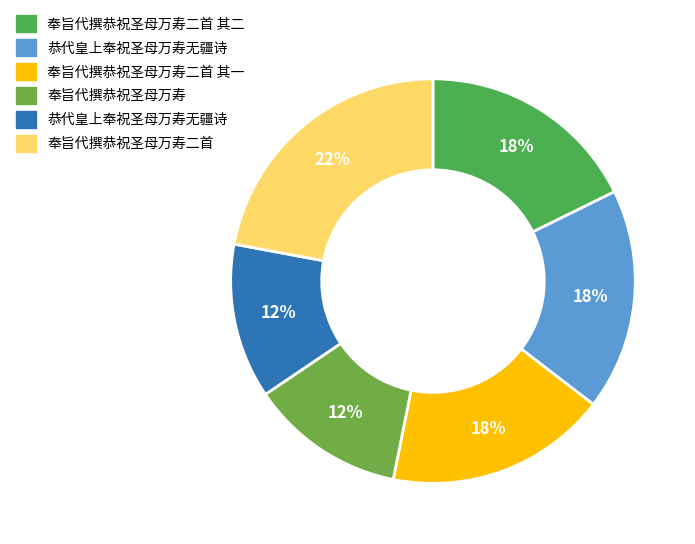

How many segments does this pie chart have?

6